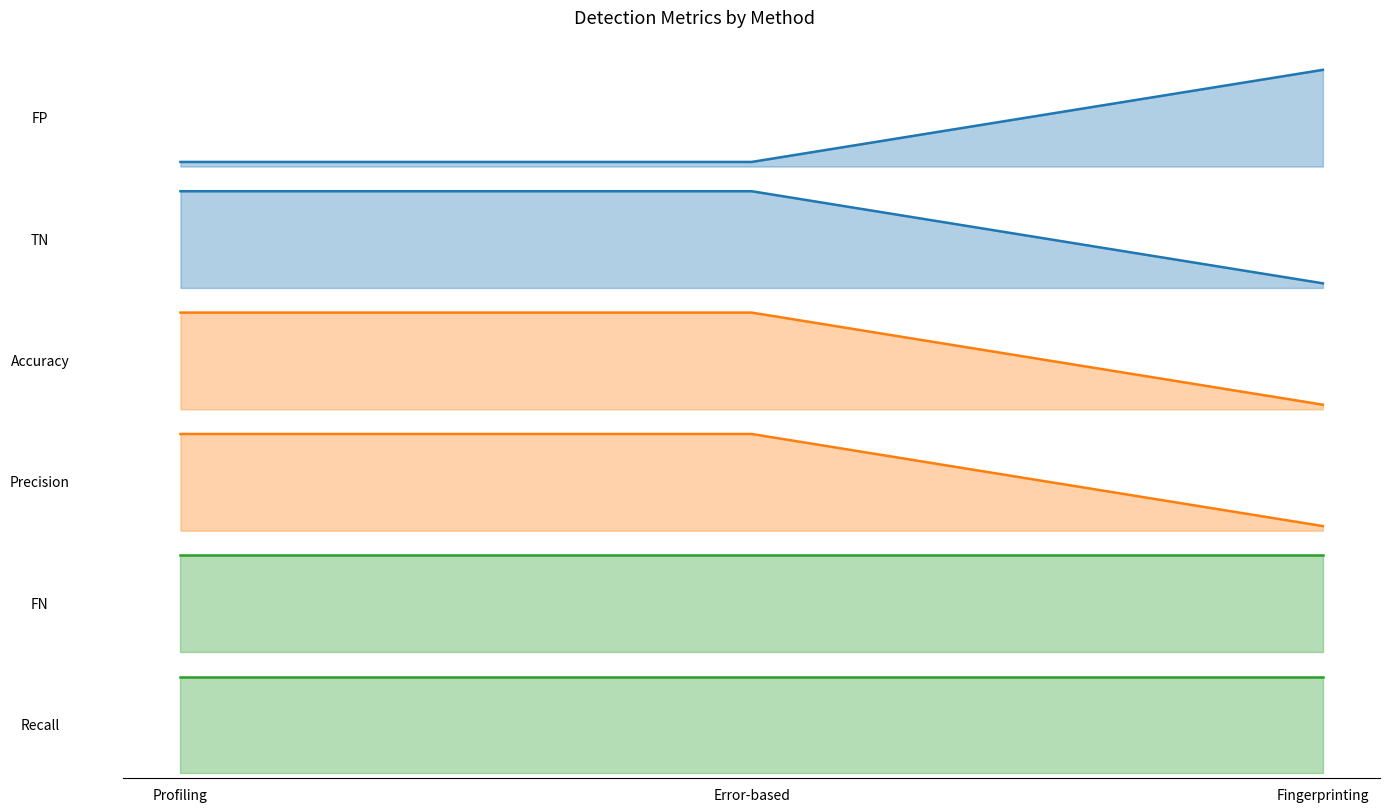

Rank the categories by TN value from highest to lowest.

Profiling, Error-based, Fingerprinting